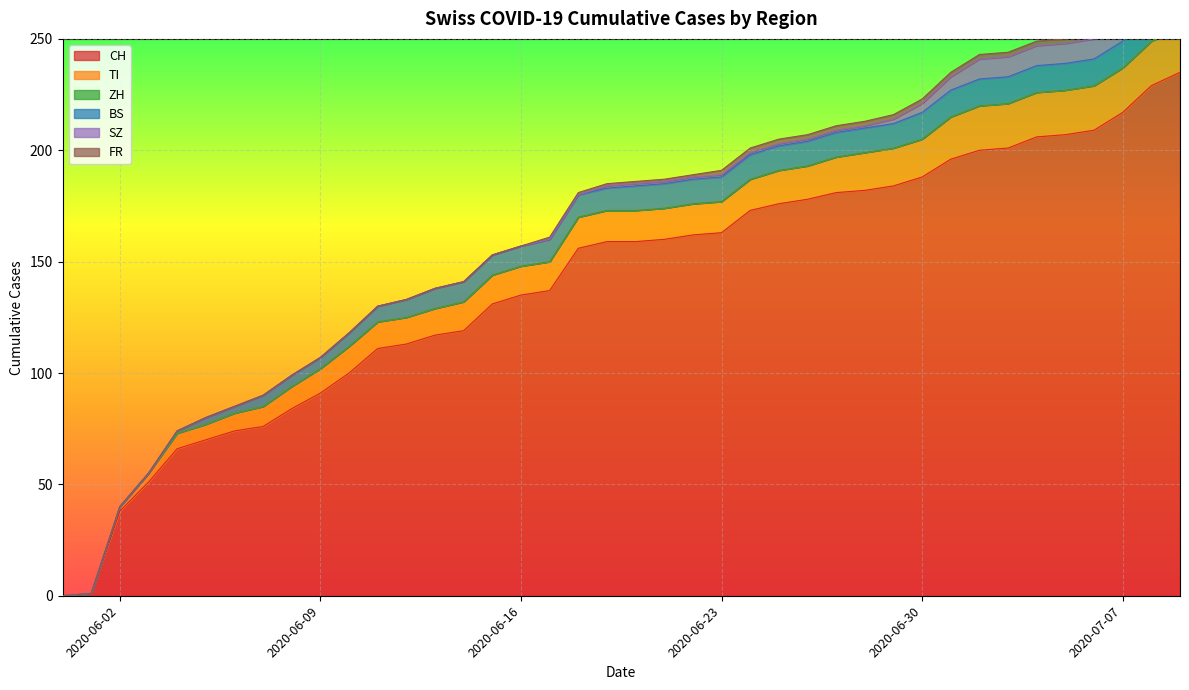

True or false: TI has more than 2 points higher than both neighbors.

False